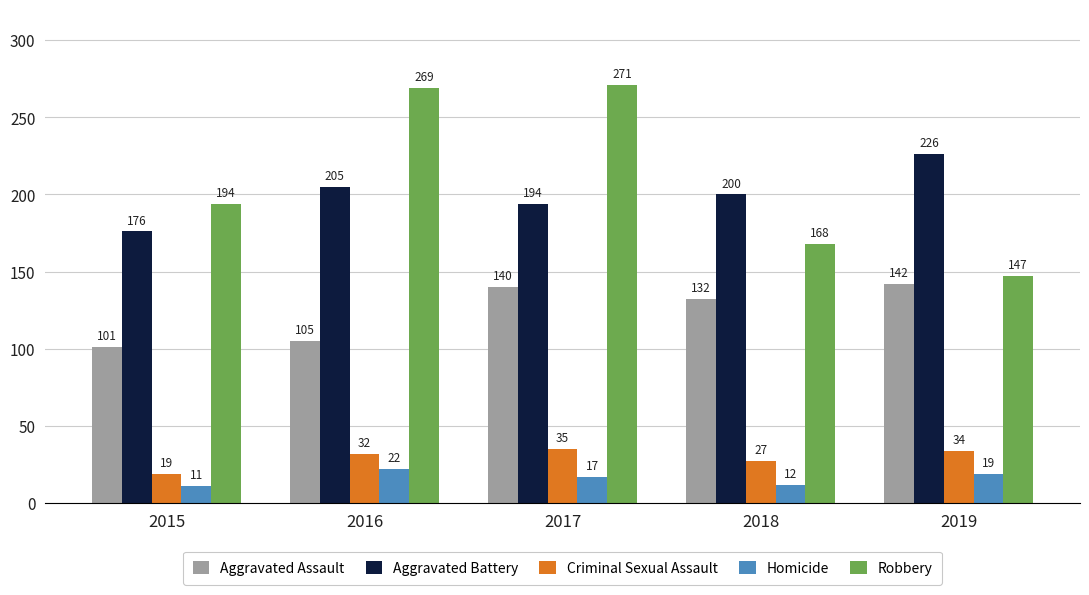

Which series has the largest range (max minus min)?

Robbery